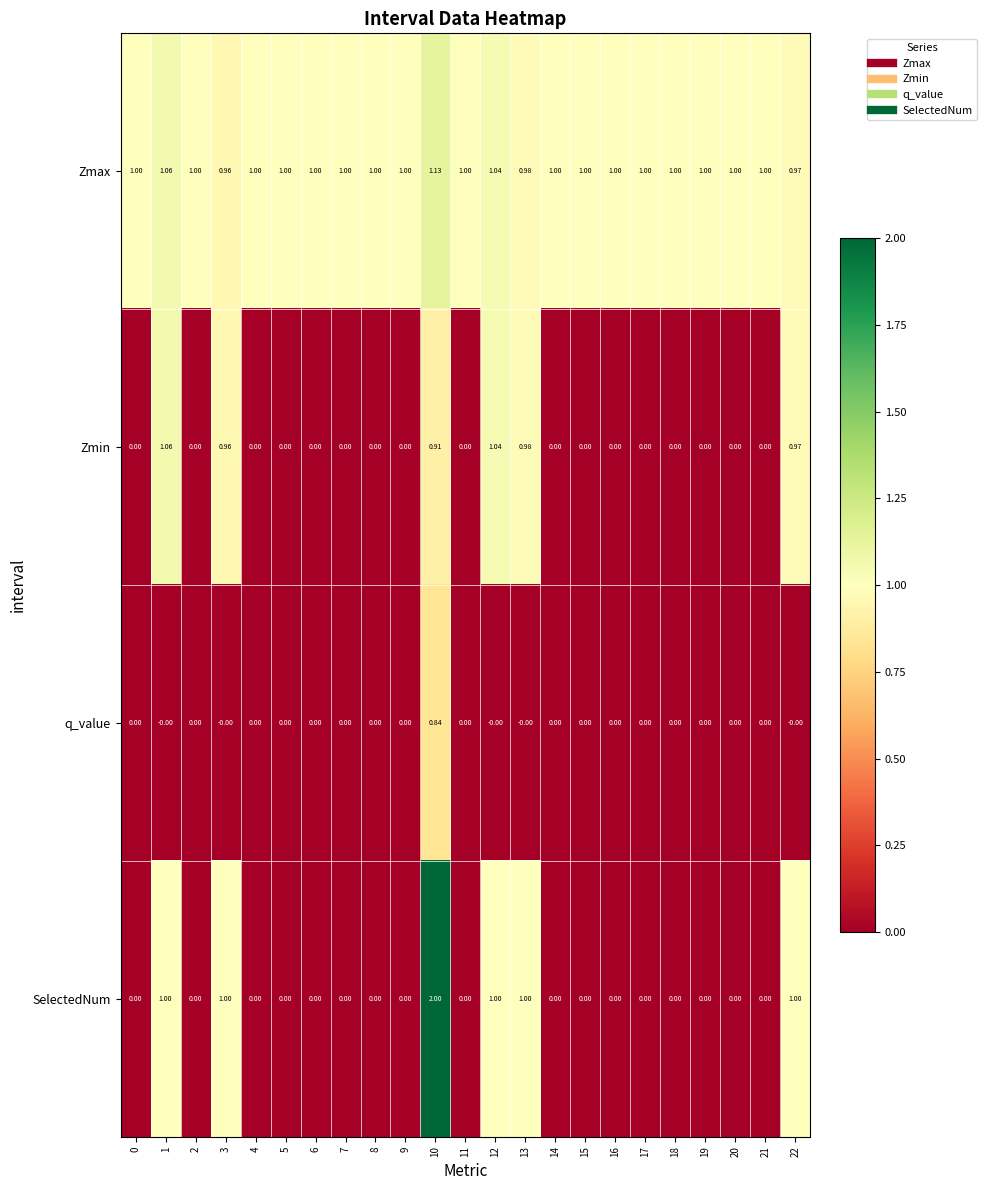

List the series in order of their peak value, lowest first.

q_value, Zmin, Zmax, SelectedNum